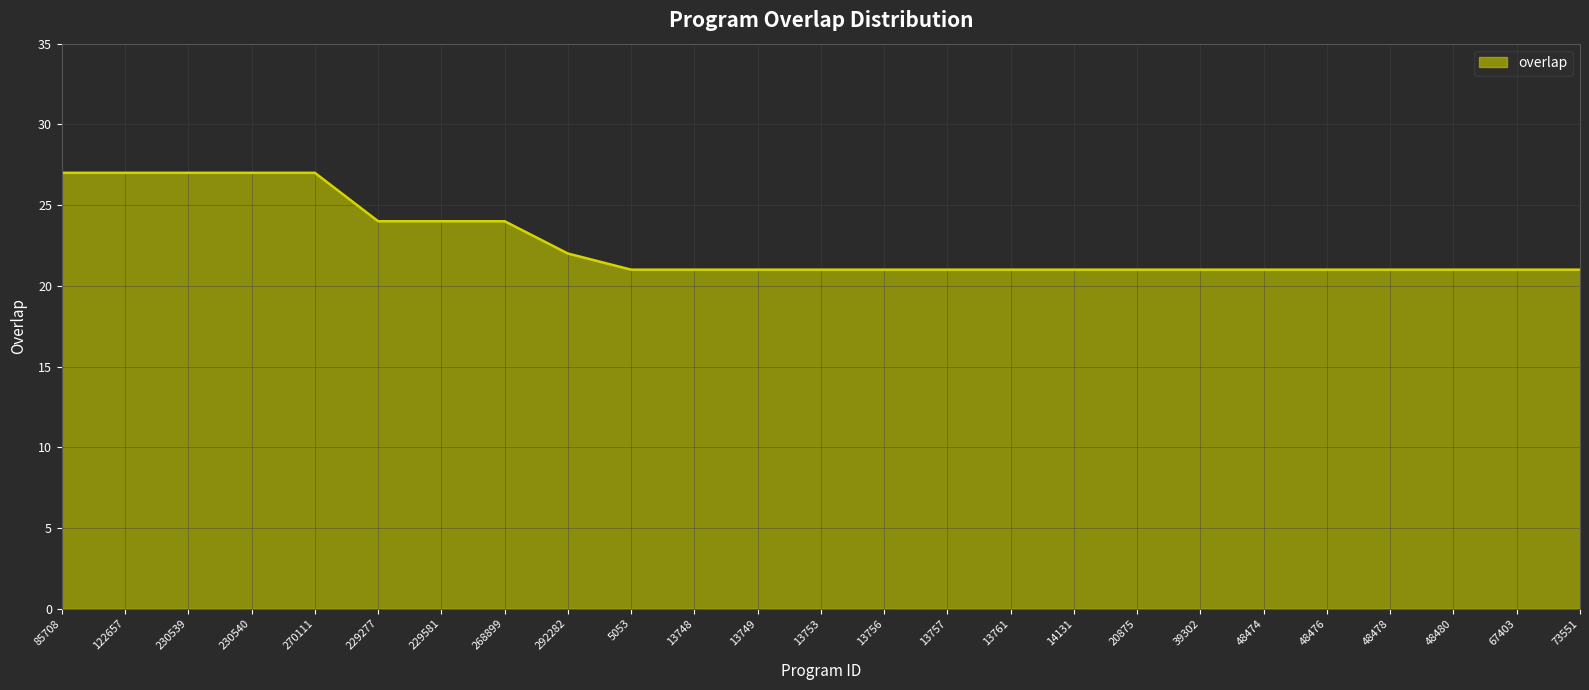

How many values are between 21 and 24?

20